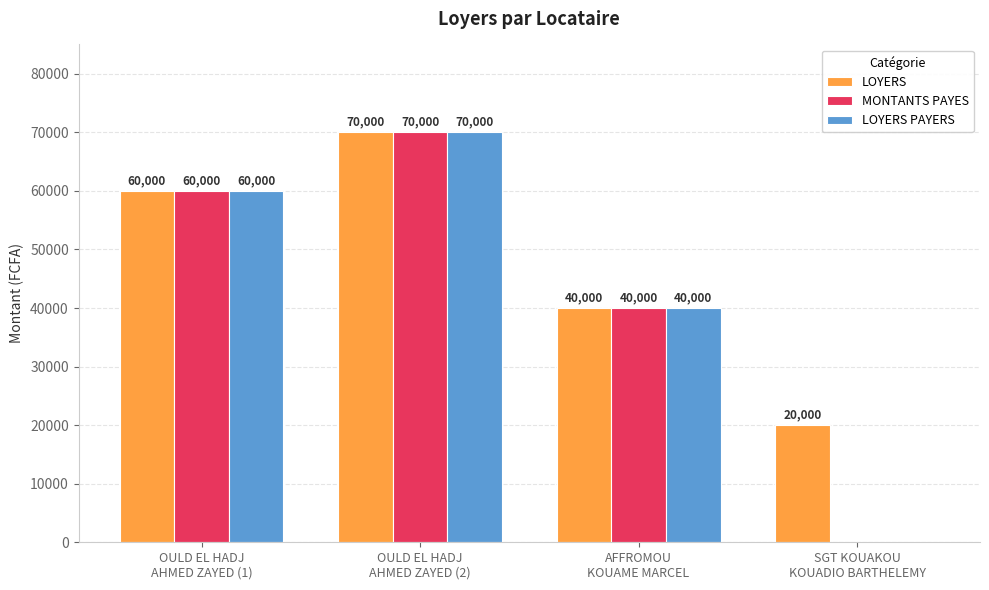

Reading right to left, what are all the values shown in this chart?

LOYERS: SGT KOUAKOU
KOUADIO BARTHELEMY=20000	AFFROMOU
KOUAME MARCEL=40000	OULD EL HADJ
AHMED ZAYED (2)=70000	OULD EL HADJ
AHMED ZAYED (1)=60000
MONTANTS PAYES: SGT KOUAKOU
KOUADIO BARTHELEMY=0	AFFROMOU
KOUAME MARCEL=40000	OULD EL HADJ
AHMED ZAYED (2)=70000	OULD EL HADJ
AHMED ZAYED (1)=60000
LOYERS PAYERS: SGT KOUAKOU
KOUADIO BARTHELEMY=0	AFFROMOU
KOUAME MARCEL=40000	OULD EL HADJ
AHMED ZAYED (2)=70000	OULD EL HADJ
AHMED ZAYED (1)=60000